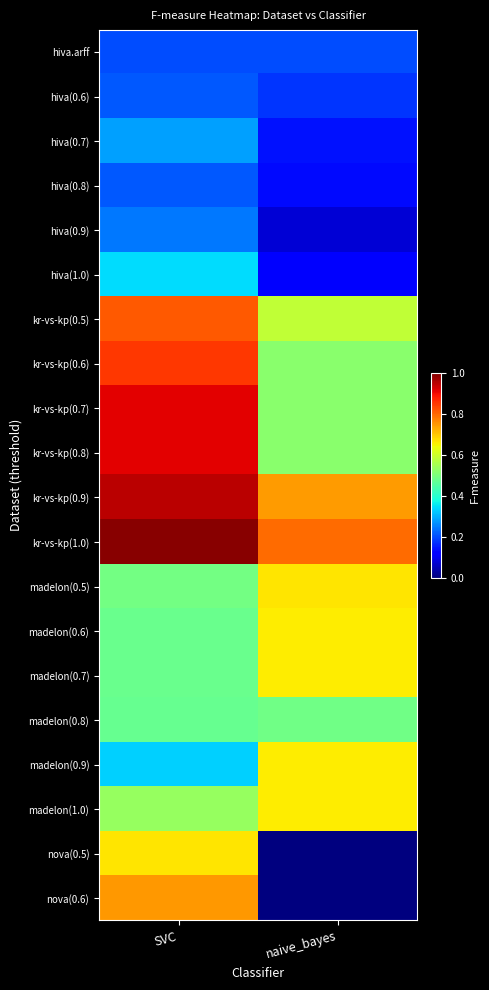

Rank the series at SVC from lowest to highest value.

hiva.arff, hiva(0.6), hiva(0.8), hiva(0.9), hiva(0.7), madelon(0.9), hiva(1.0), madelon(0.8), madelon(0.6), madelon(0.7), madelon(0.5), madelon(1.0), nova(0.5), nova(0.6), kr-vs-kp(0.5), kr-vs-kp(0.6), kr-vs-kp(0.7), kr-vs-kp(0.8), kr-vs-kp(0.9), kr-vs-kp(1.0)